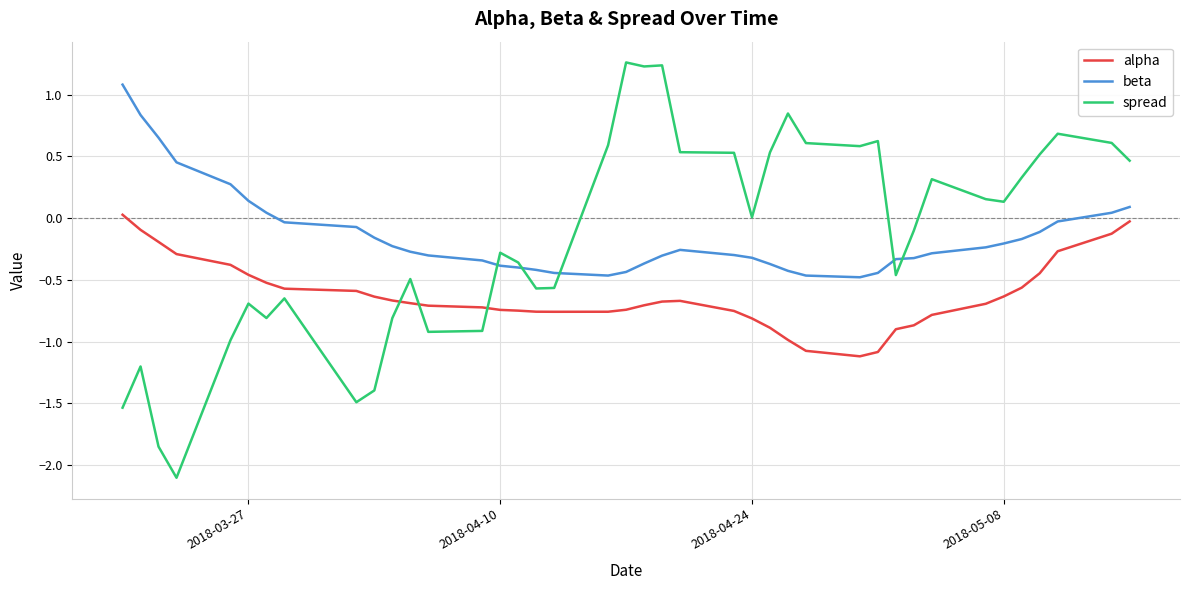

True or false: beta and alpha intersect in this chart.

False